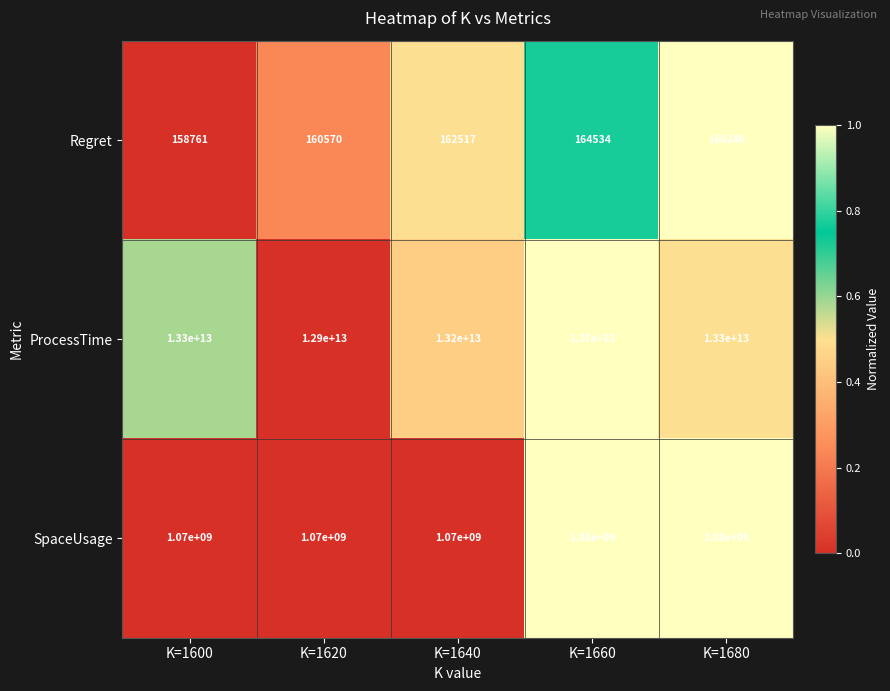

Which category has the lowest value in the Regret series?

K=1600